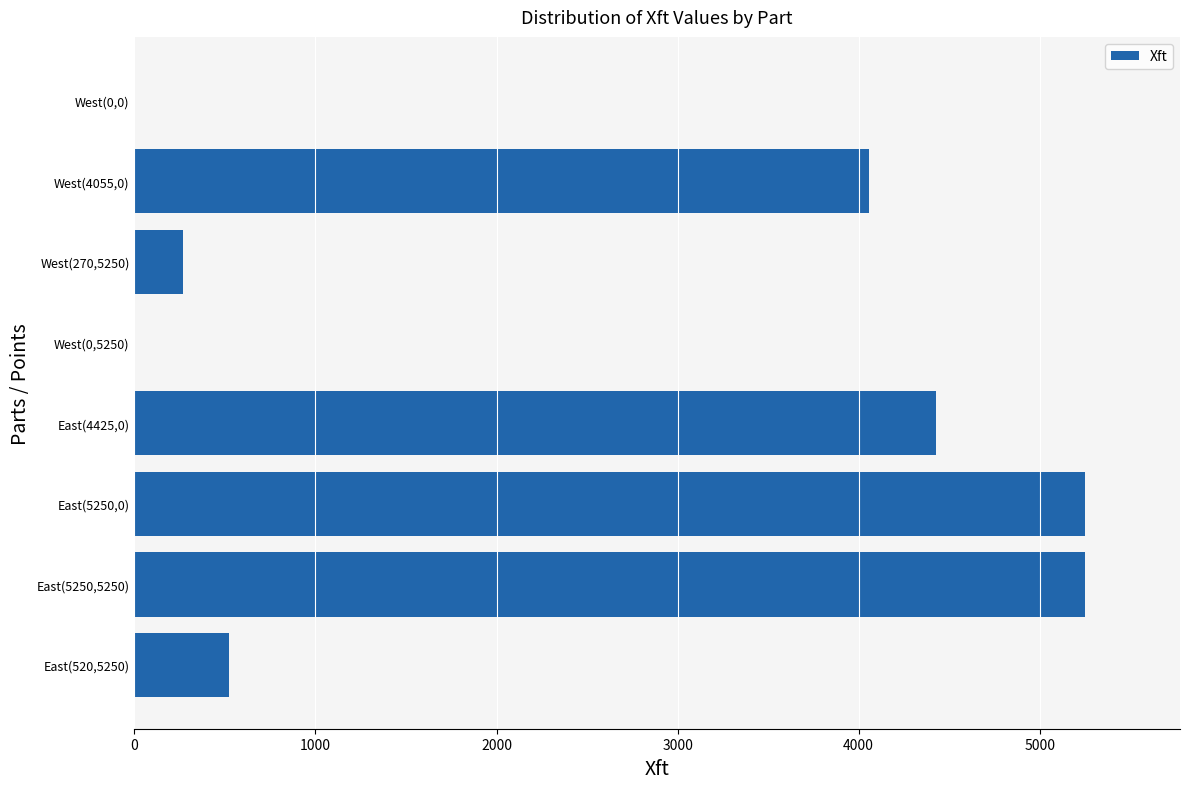

What is the average value?

2471